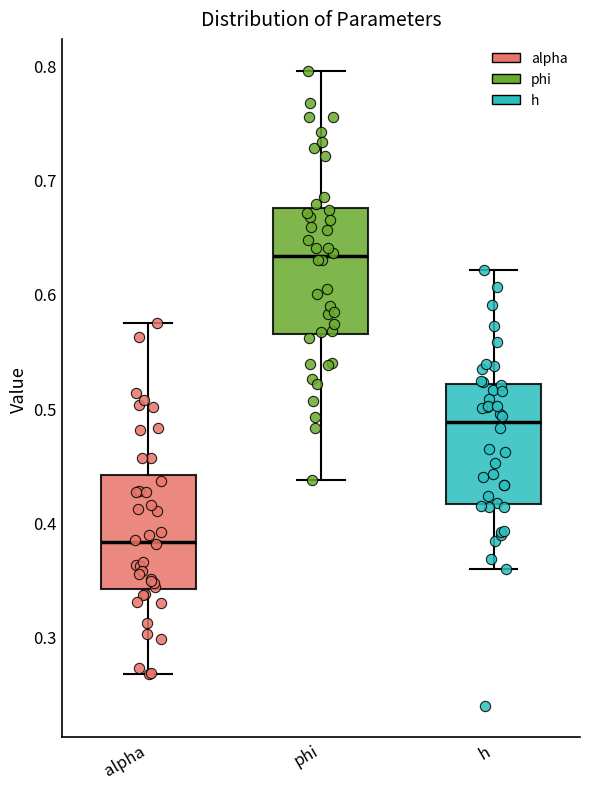

Reading left to right, read every box against the y-axis: the position of its median line, the range the box covers, and the ends of its whiskers. The values are not printed on the chart, so give them approximately, as read against the axis.

alpha: median 0.38, box 0.34 to 0.44, whiskers 0.27 to 0.57
phi: median 0.63, box 0.57 to 0.67, whiskers 0.44 to 0.80
h: median 0.49, box 0.42 to 0.52, whiskers 0.36 to 0.62